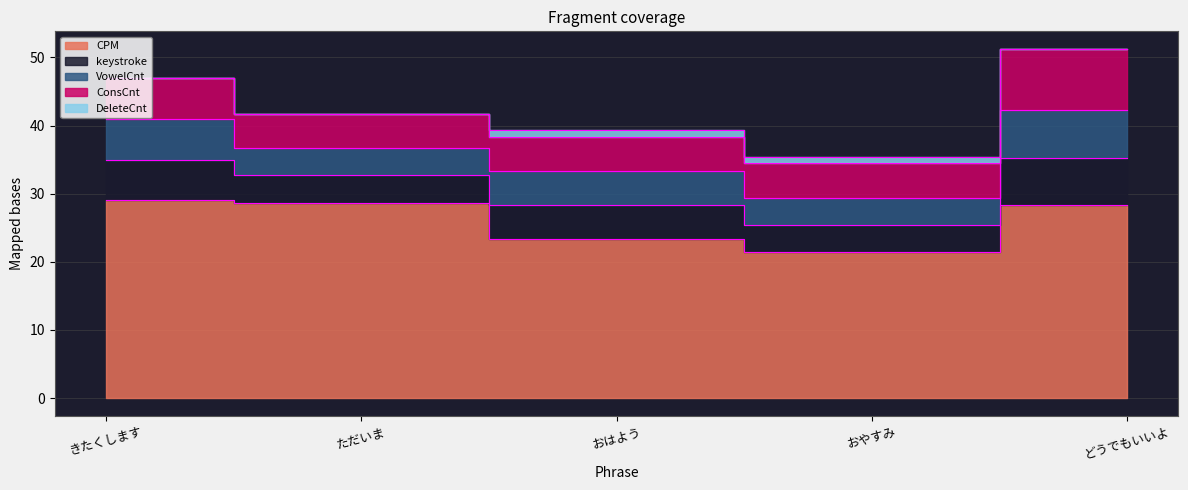

What is the label of the 2nd point from the right?

おやすみ